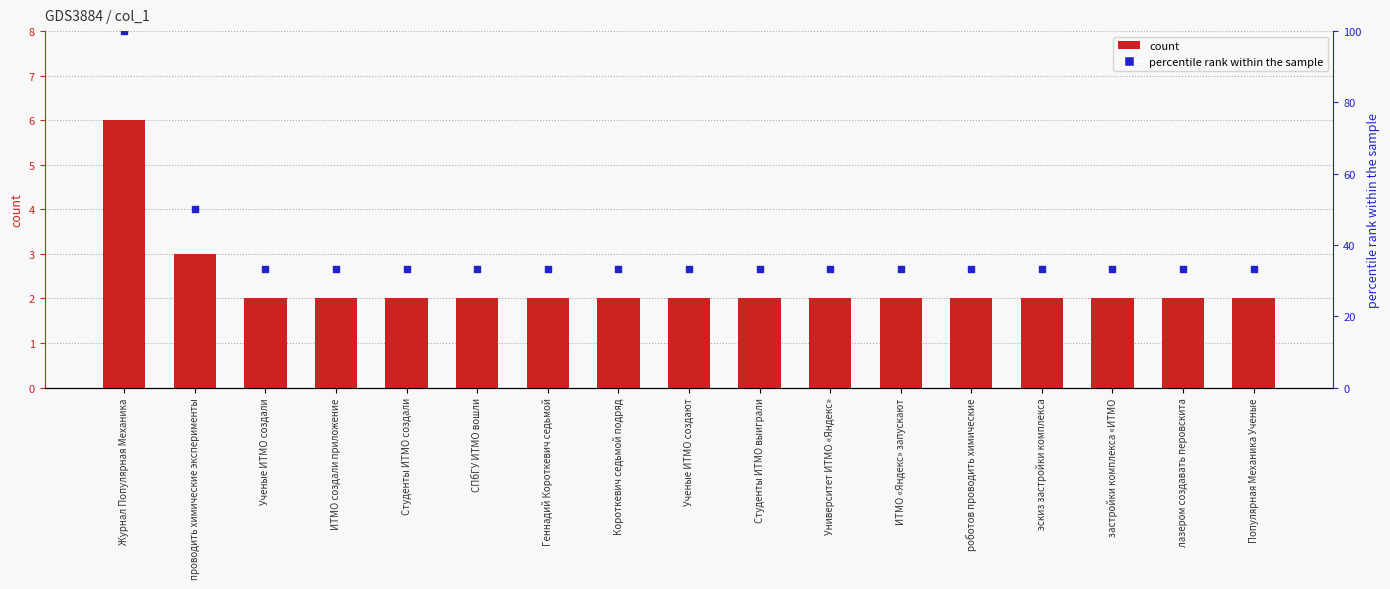

What is the total value across all series at Короткевич седьмой подряд?

35.3